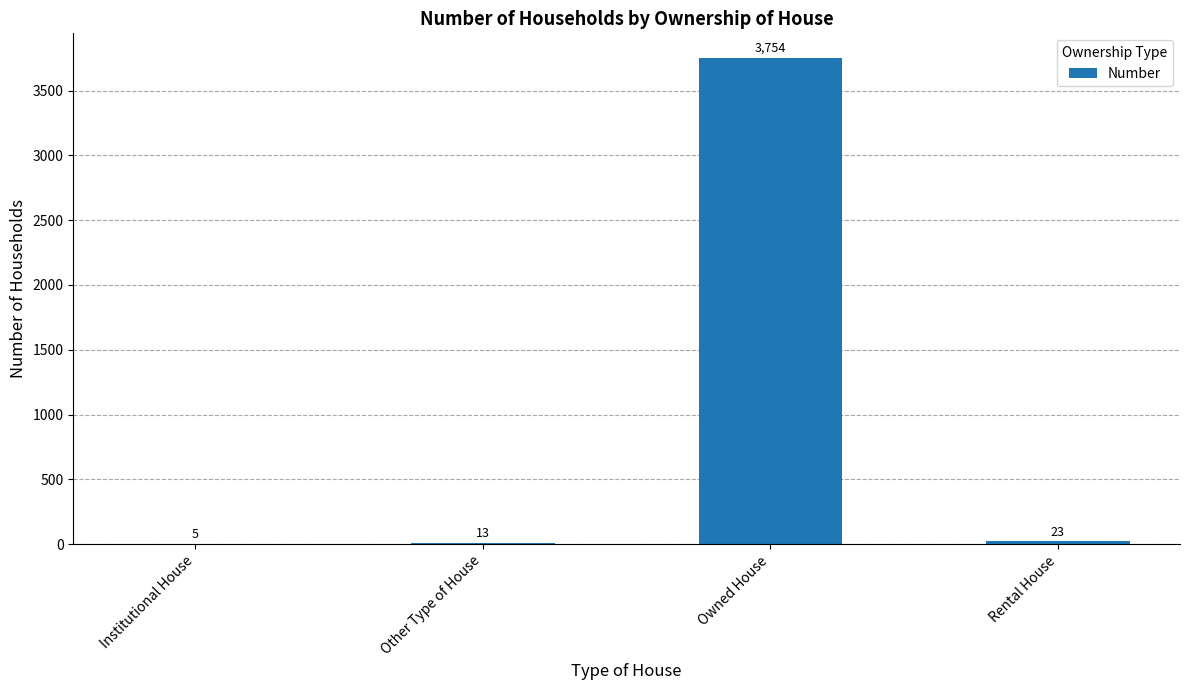

What is the sum of all values?

3795